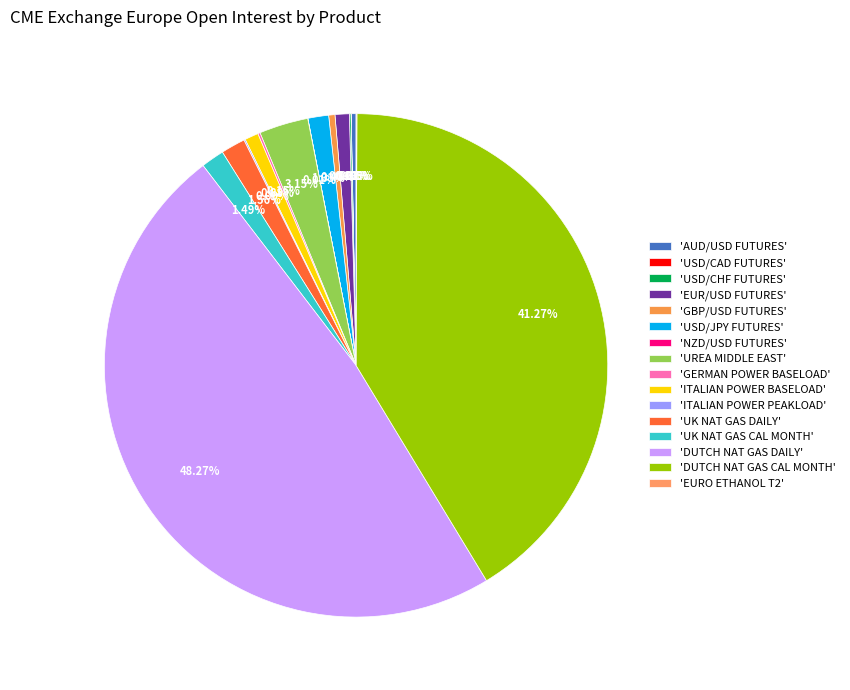

What is the largest slice in the pie chart?

'DUTCH NAT GAS DAILY'